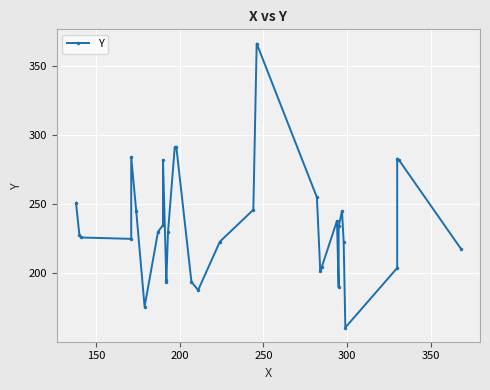

How many lines are shown in the chart?

1